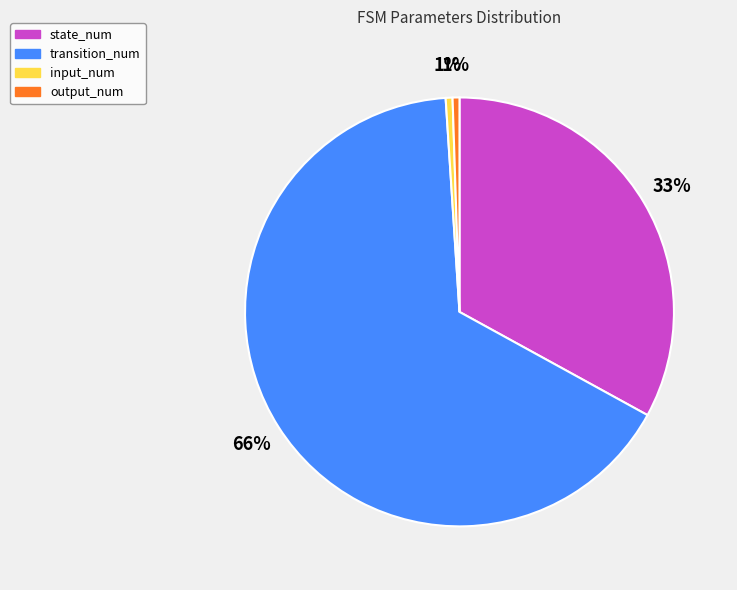

To the nearest percent, what is the combined percentage of state_num and output_num?

34%